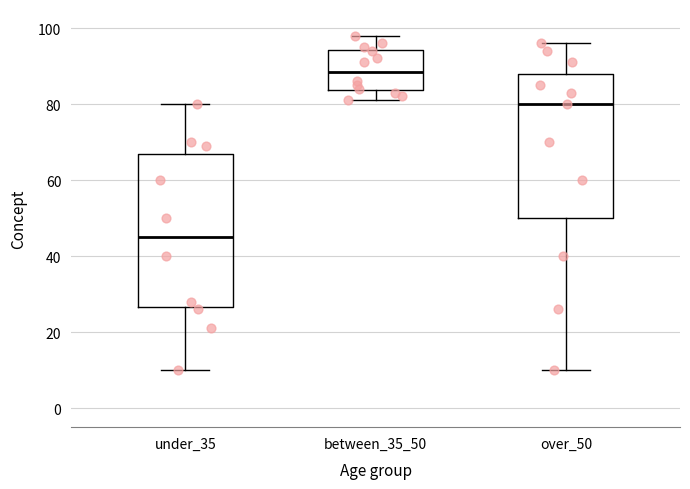

Which box's median line is the highest?

between_35_50